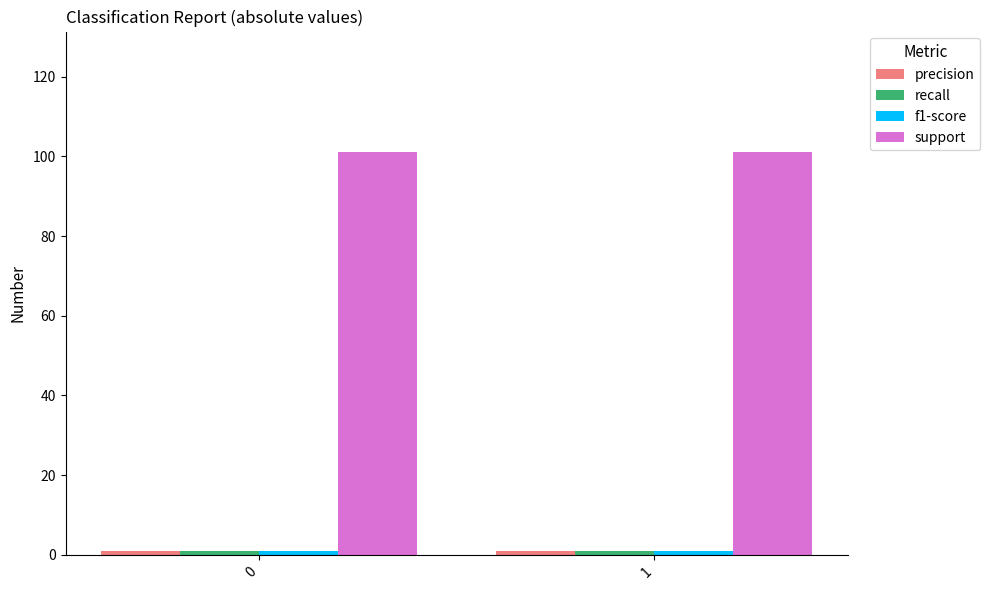

Which series has the largest total across all categories?

support